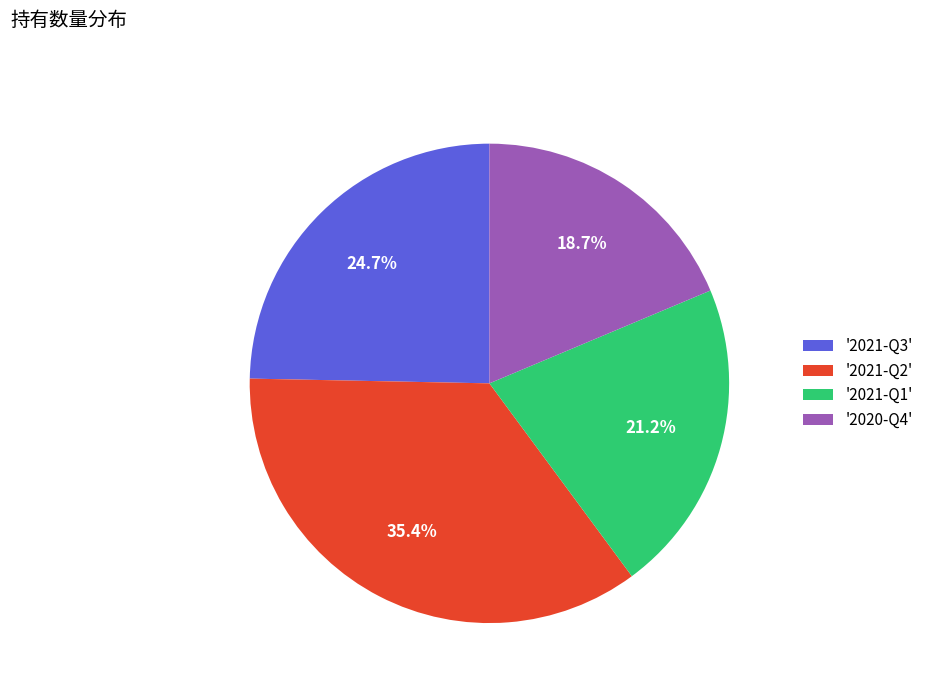

What is the largest slice in the pie chart?

'2021-Q2'